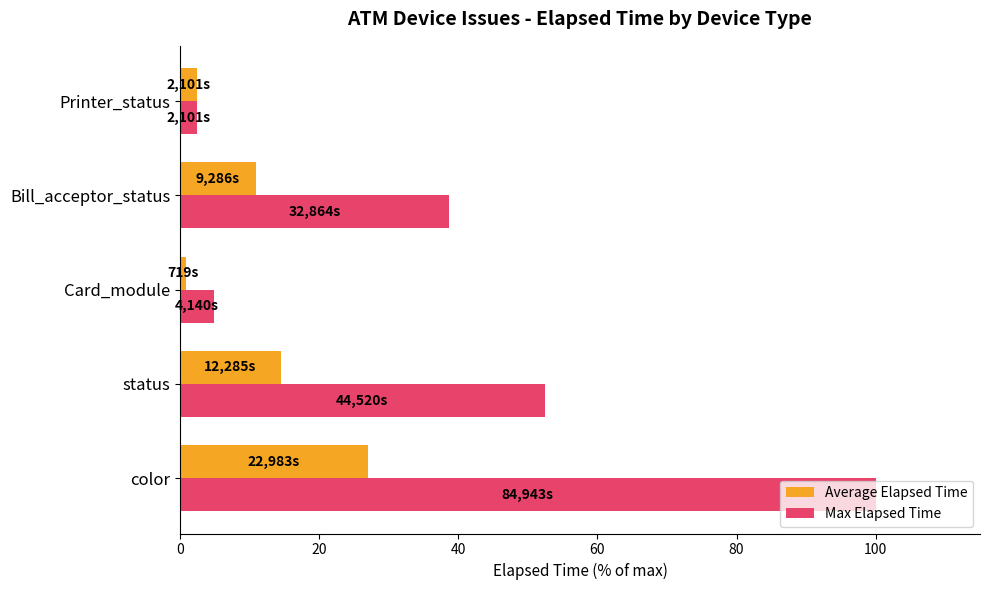

Which label corresponds to the largest value in the chart?

color